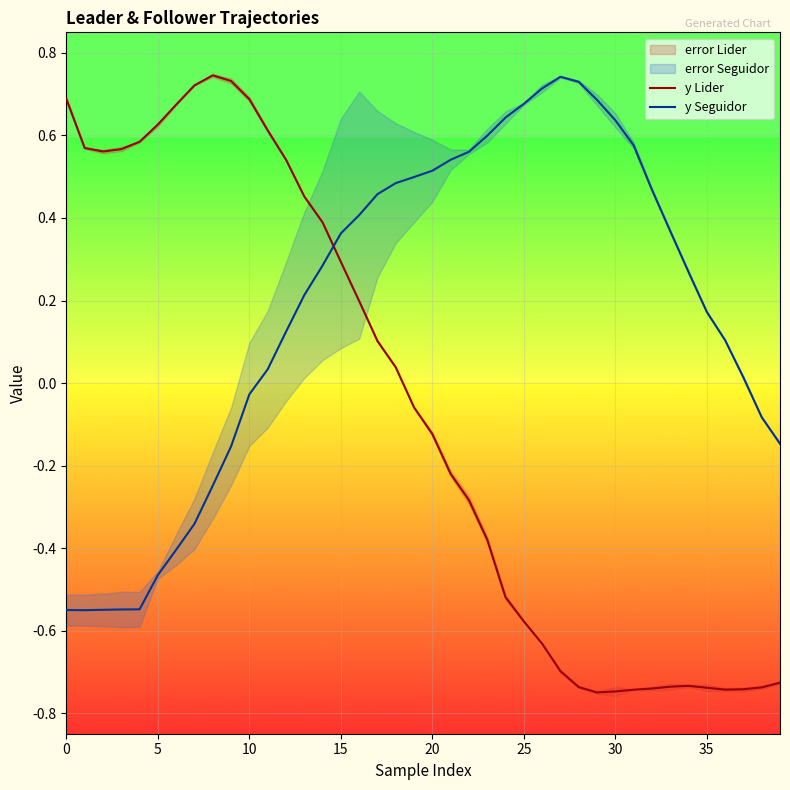

Where do y Seguidor and y Lider first cross each other?

14 and 15